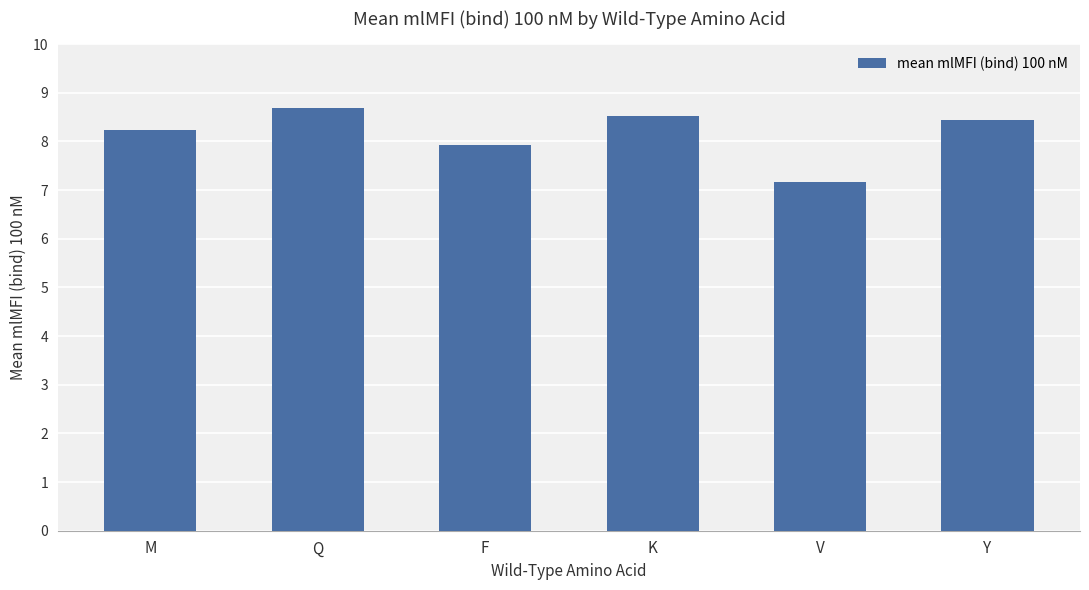

How many values exceed 8?

4